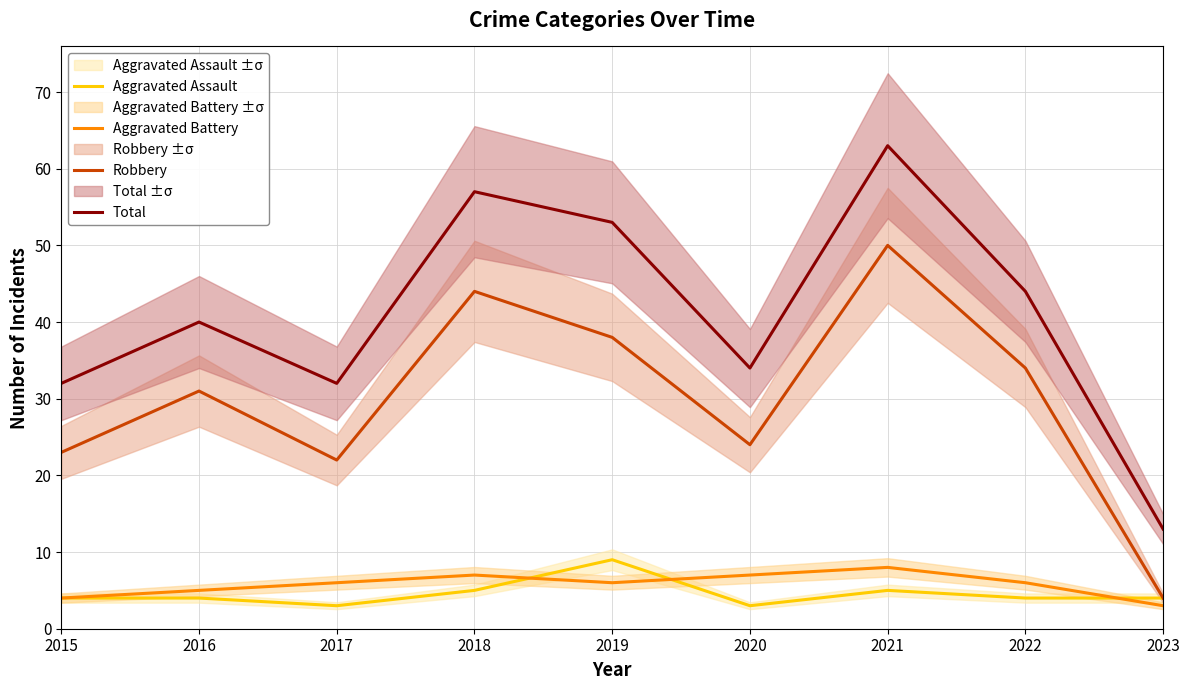

List the series in order of their peak value, lowest first.

Aggravated Battery, Aggravated Assault, Robbery, Total